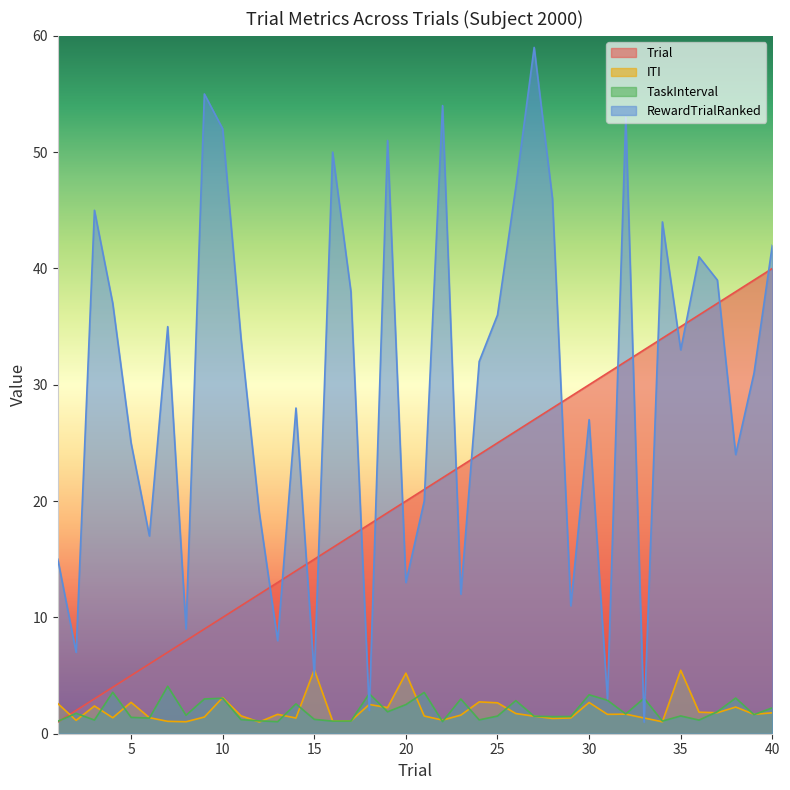

Reading left to right, transcribe all the data shown in this chart.

Trial: 1=1.0	2=2.0	3=3.0	4=4.0	5=5.0	6=6.0	7=7.0	8=8.0	9=9.0	10=10.0	11=11.0	12=12.0	13=13.0	14=14.0	15=15.0	16=16.0	17=17.0	18=18.0	19=19.0	20=20.0	21=21.0	22=22.0	23=23.0	24=24.0	25=25.0	26=26.0	27=27.0	28=28.0	29=29.0	30=30.0	31=31.0	32=32.0	33=33.0	34=34.0	35=35.0	36=36.0	37=37.0	38=38.0	39=39.0	40=40.0
ITI: 1=2.6	2=1.1	3=2.4	4=1.4	5=2.7	6=1.4	7=1.1	8=1.0	9=1.4	10=3.1	11=1.5	12=1.0	13=1.7	14=1.3	15=5.5	16=1.1	17=1.1	18=2.5	19=2.2	20=5.2	21=1.5	22=1.2	23=1.6	24=2.7	25=2.7	26=1.7	27=1.5	28=1.3	29=1.4	30=2.7	31=1.7	32=1.7	33=1.4	34=1.0	35=5.5	36=1.9	37=1.8	38=2.3	39=1.7	40=1.8
TaskInterval: 1=1.1	2=1.7	3=1.2	4=3.6	5=1.4	6=1.3	7=4.1	8=1.6	9=3.0	10=3.1	11=1.2	12=1.1	13=1.0	14=2.6	15=1.2	16=1.1	17=1.1	18=3.4	19=1.9	20=2.5	21=3.6	22=1.0	23=3.0	24=1.2	25=1.5	26=2.8	27=1.5	28=1.5	29=1.5	30=3.3	31=2.9	32=1.7	33=3.1	34=1.1	35=1.5	36=1.2	37=1.9	38=3.1	39=1.6	40=2.2
RewardTrialRanked: 1=15.0	2=7.0	3=45.0	4=37.0	5=25.0	6=17.0	7=35.0	8=9.0	9=55.0	10=52.0	11=34.0	12=19.0	13=8.0	14=28.0	15=5.0	16=50.0	17=38.0	18=2.0	19=51.0	20=13.0	21=20.0	22=54.0	23=12.0	24=32.0	25=36.0	26=47.0	27=59.0	28=46.0	29=11.0	30=27.0	31=3.0	32=53.0	33=1.0	34=44.0	35=33.0	36=41.0	37=39.0	38=24.0	39=31.0	40=42.0